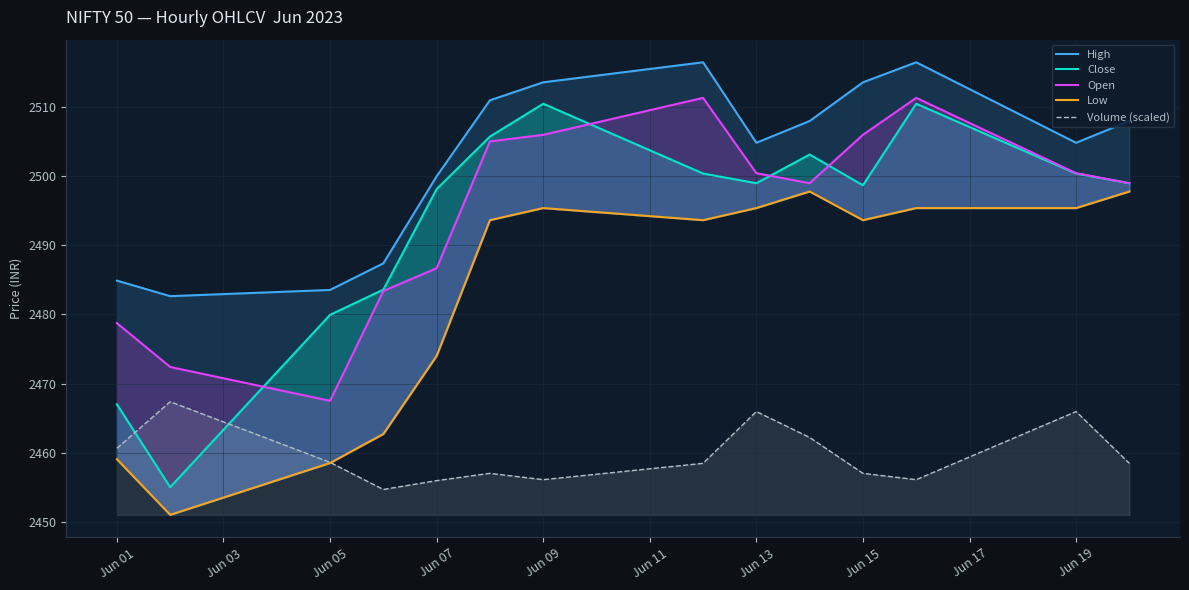

Reading right to left, extract all data points from this chart.

High: 2508.0	2504.8	2516.5	2513.6	2508.0	2504.8	2516.5	2513.6	2511.0	2500.0	2487.4	2483.6	2482.7	2484.9
Close: 2499.0	2500.4	2510.5	2498.7	2503.2	2499.0	2500.4	2510.5	2505.8	2498.2	2483.6	2479.9	2455.0	2467.0
Open: 2499.0	2500.4	2511.3	2506.0	2499.0	2500.4	2511.3	2506.0	2505.1	2486.7	2483.4	2467.5	2472.4	2478.8
Low: 2497.8	2495.4	2495.4	2493.7	2497.8	2495.4	2493.7	2495.4	2493.7	2474.0	2462.7	2458.5	2451.0	2459.1
Volume (scaled): 2458.5	2466.0	2456.1	2457.0	2462.2	2466.0	2458.5	2456.1	2457.0	2456.0	2454.7	2458.6	2467.4	2460.6